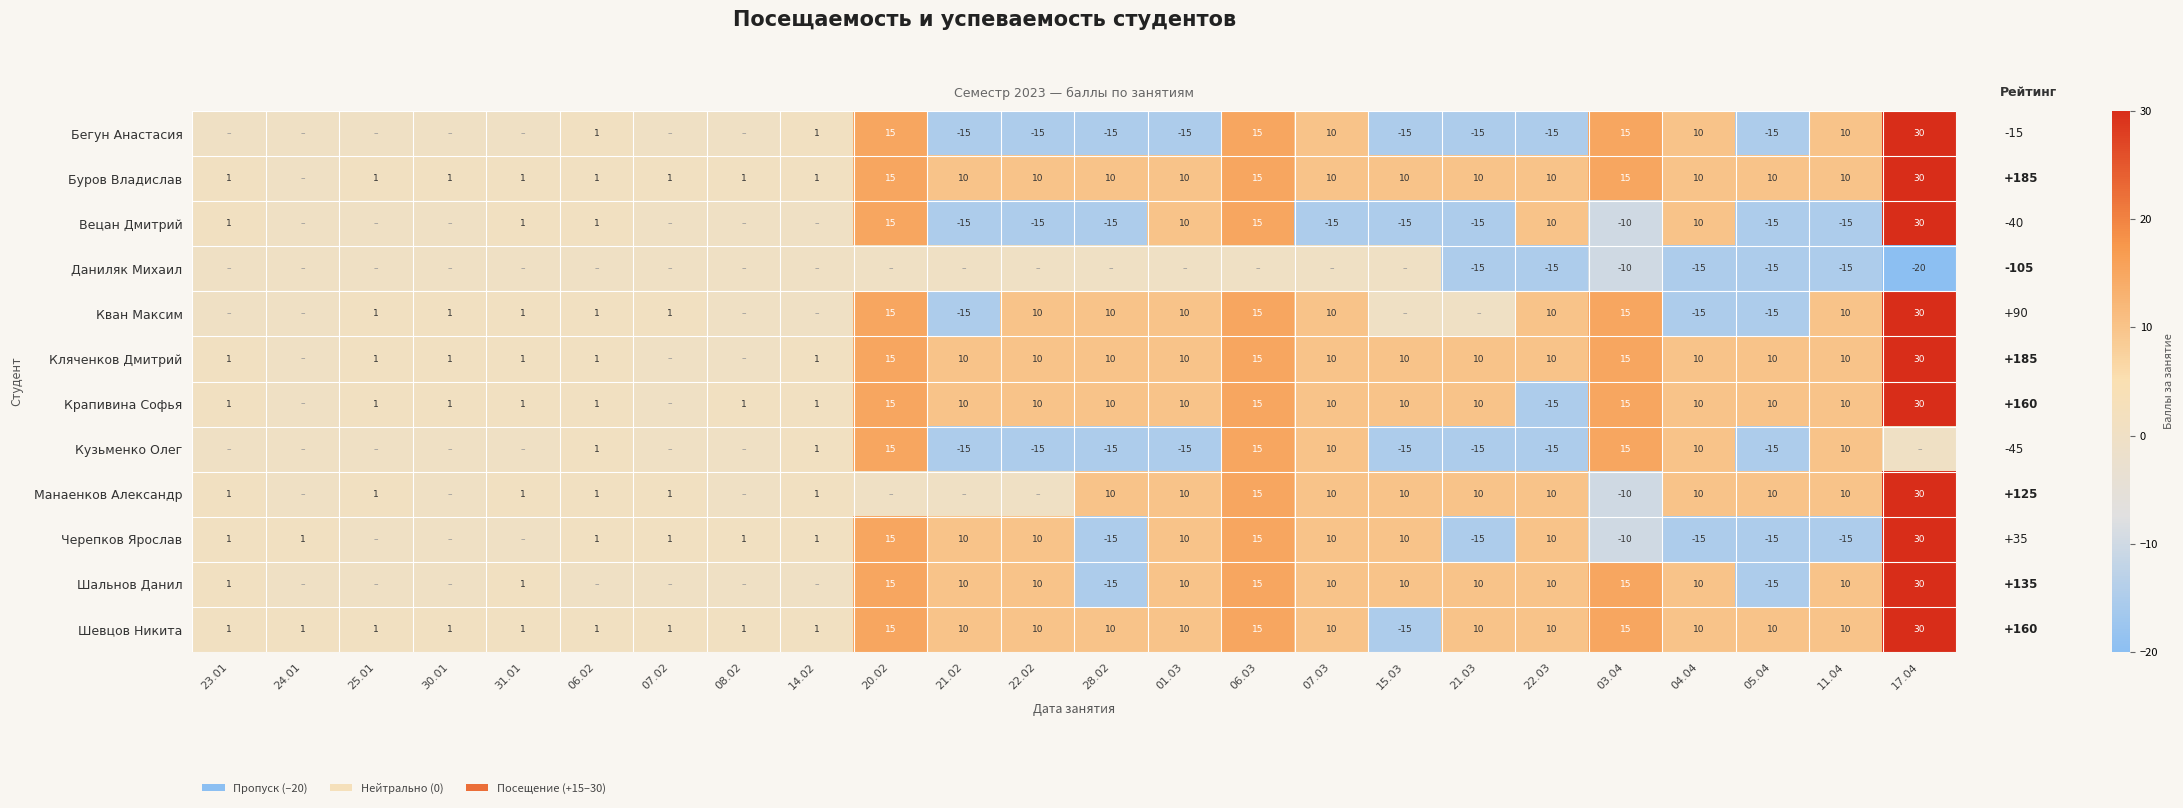

The value of Шевцов Никита at 21.02 is 17. True or false?

False